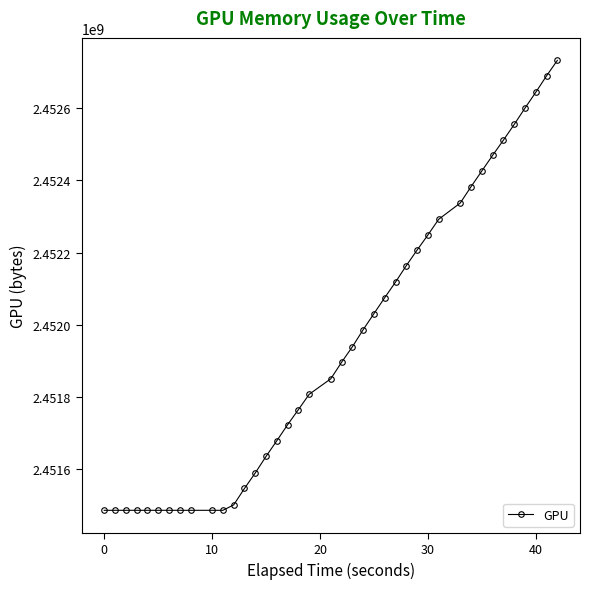

What is the value of the 19th point from the left?

2451807683